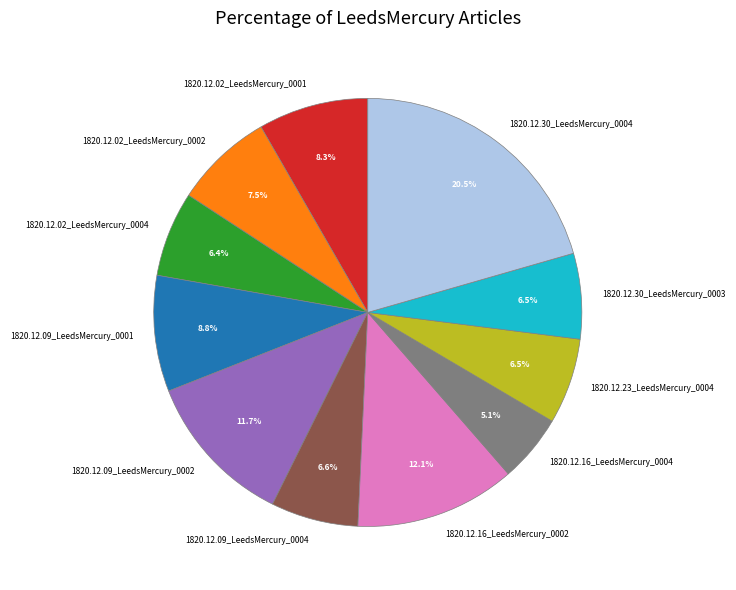

True or false: 1820.12.09_LeedsMercury_0004 accounts for 1% of the total.

False